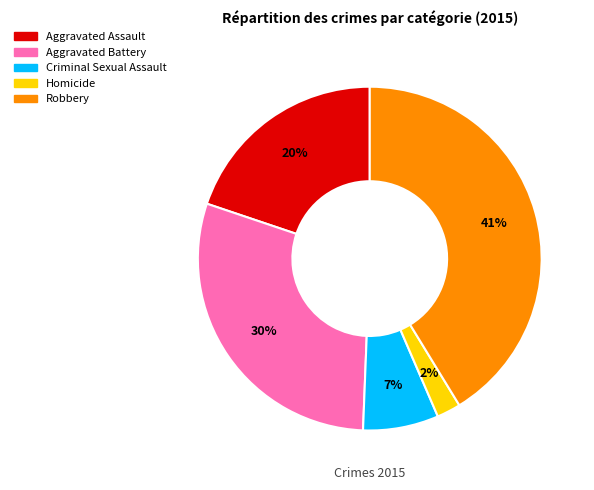

Rank the categories by value from highest to lowest.

Robbery, Aggravated Battery, Aggravated Assault, Criminal Sexual Assault, Homicide